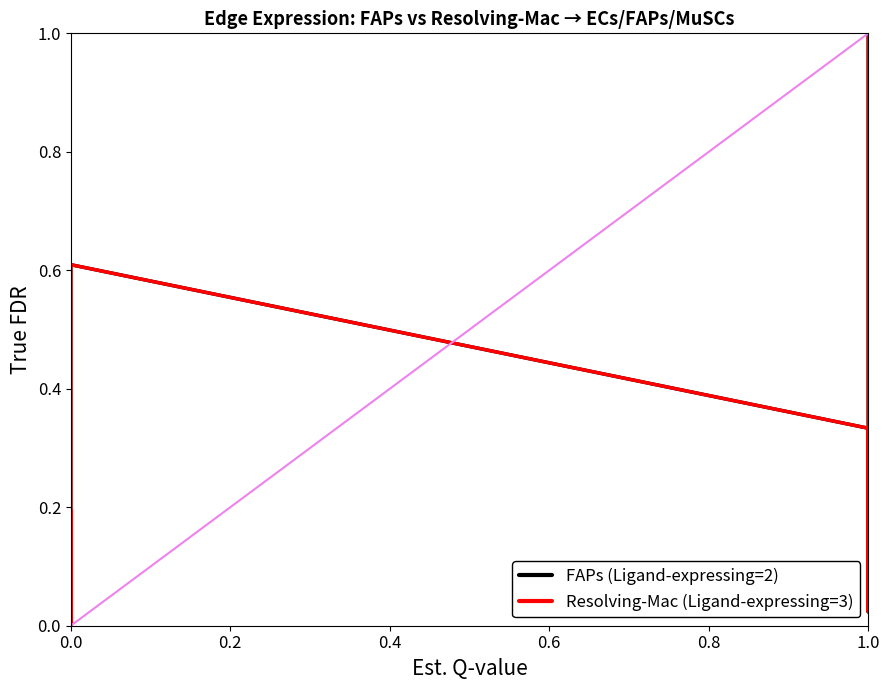

Does the chart display data point markers on the line(s)?

No